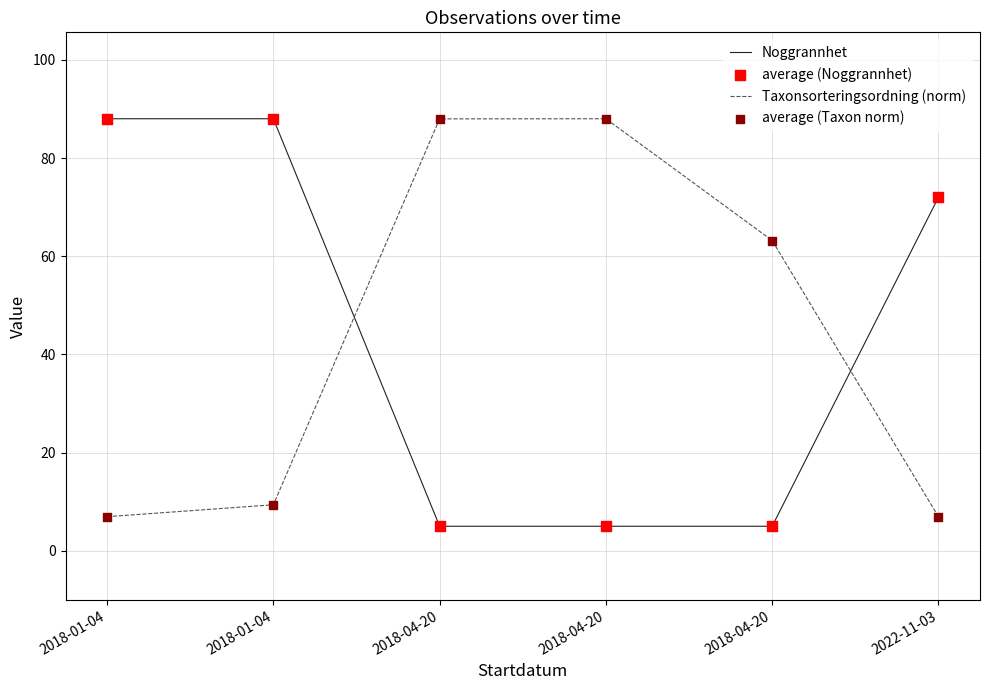

Does the chart have visible grid lines?

Yes